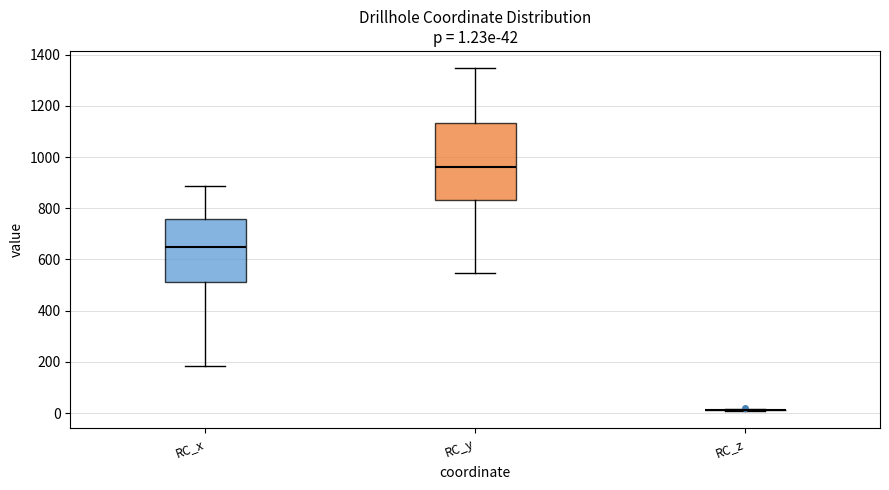

Comparing the boxes themselves (not the whiskers), which one is the tallest?

RC_y